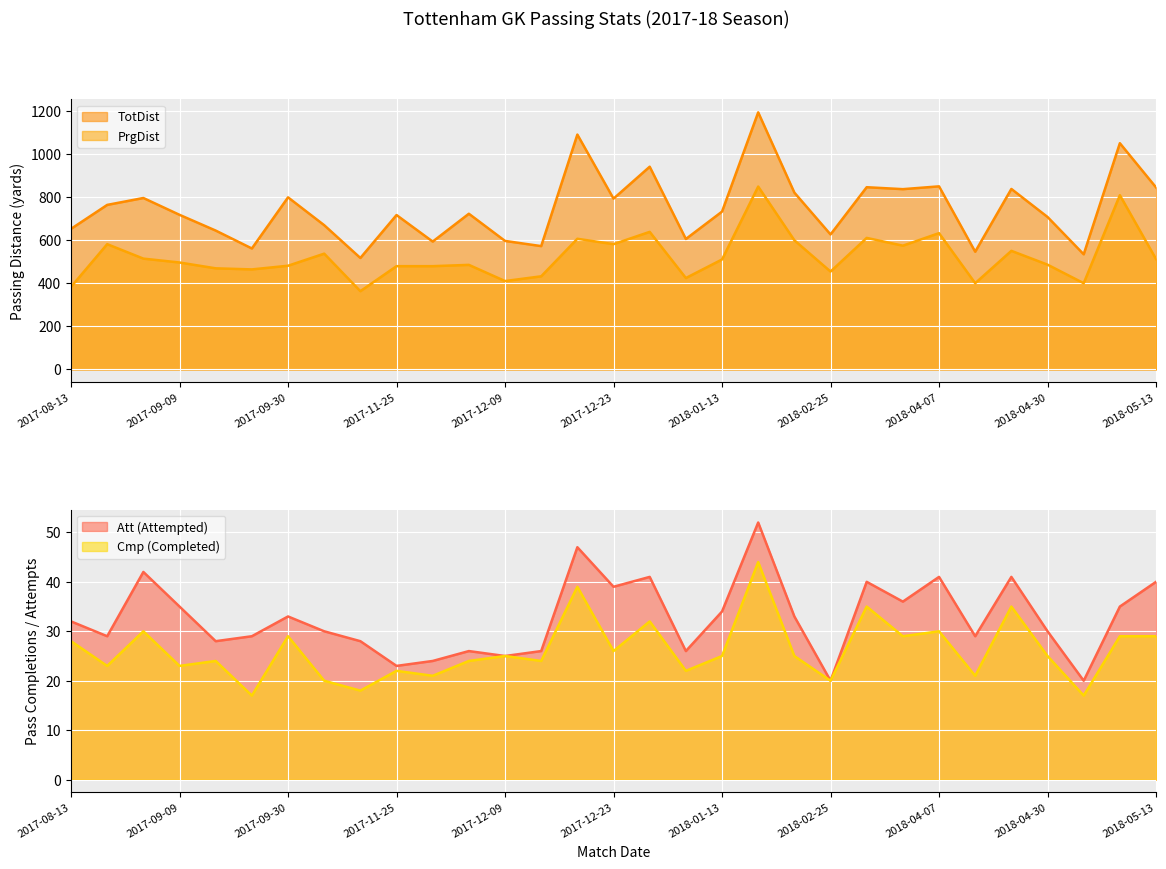

Which series has the largest total across all categories?

TotDist